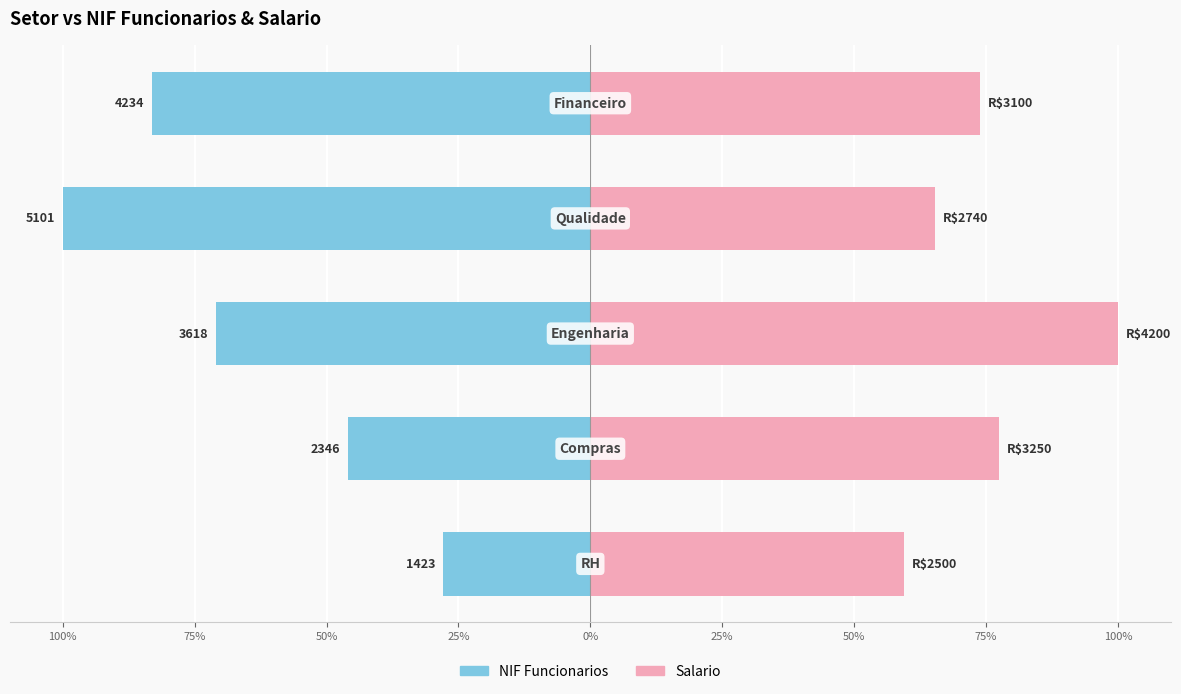

Count the number of categories in the chart.

5